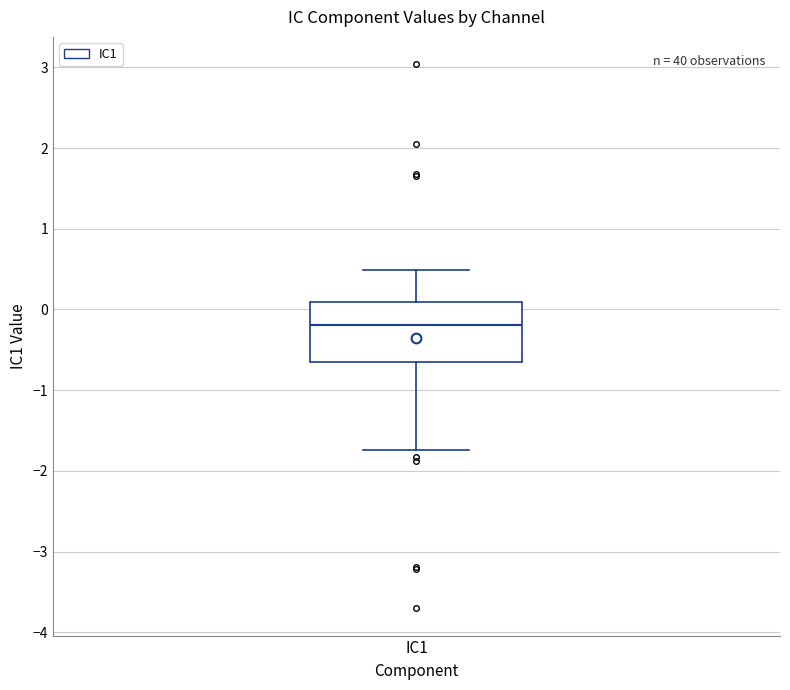

Read this box plot against the y-axis: the position of the median line, the range covered by the box, and the ends of both whiskers. The values are not printed on the chart, so give them approximately, as read against the axis.

median -0.2, box -0.7 to 0.1, whiskers -1.7 to 0.5